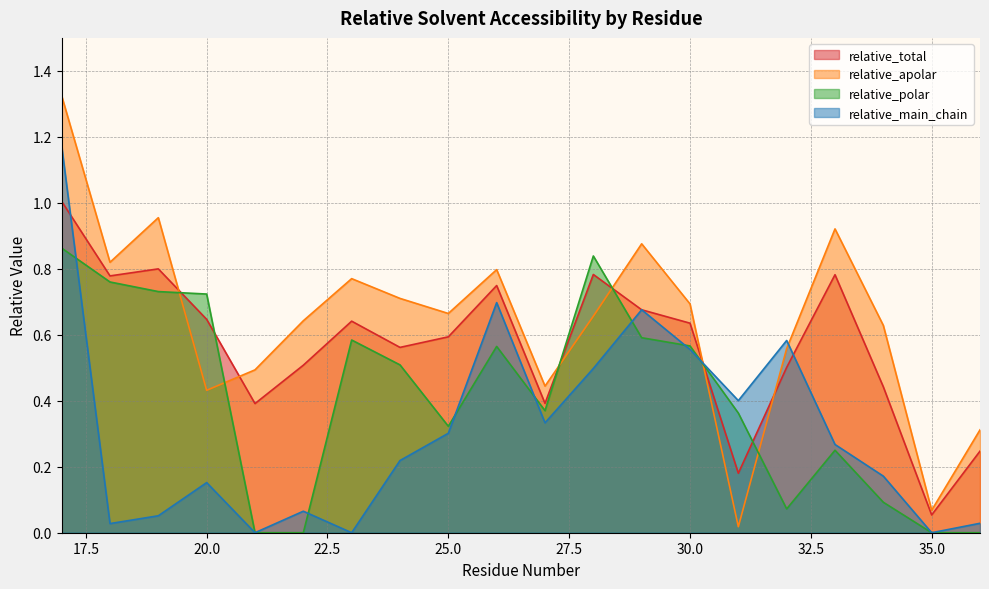

Reading left to right, transcribe all the data shown in this chart.

relative_total: 17=1.0	18=0.8	19=0.8	20=0.6	21=0.4	22=0.5	23=0.6	24=0.6	25=0.6	26=0.7	27=0.4	28=0.8	29=0.7	30=0.6	31=0.2	32=0.5	33=0.8	34=0.4	35=0.1	36=0.2
relative_apolar: 17=1.3	18=0.8	19=1.0	20=0.4	21=0.5	22=0.6	23=0.8	24=0.7	25=0.7	26=0.8	27=0.4	28=0.7	29=0.9	30=0.7	31=0.0	32=0.6	33=0.9	34=0.6	35=0.1	36=0.3
relative_polar: 17=0.9	18=0.8	19=0.7	20=0.7	21=0.0	22=0.0	23=0.6	24=0.5	25=0.3	26=0.6	27=0.4	28=0.8	29=0.6	30=0.6	31=0.4	32=0.1	33=0.2	34=0.1	35=0.0	36=0.0
relative_main_chain: 17=1.2	18=0.0	19=0.1	20=0.2	21=0.0	22=0.1	23=0.0	24=0.2	25=0.3	26=0.7	27=0.3	28=0.5	29=0.7	30=0.6	31=0.4	32=0.6	33=0.3	34=0.2	35=0.0	36=0.0